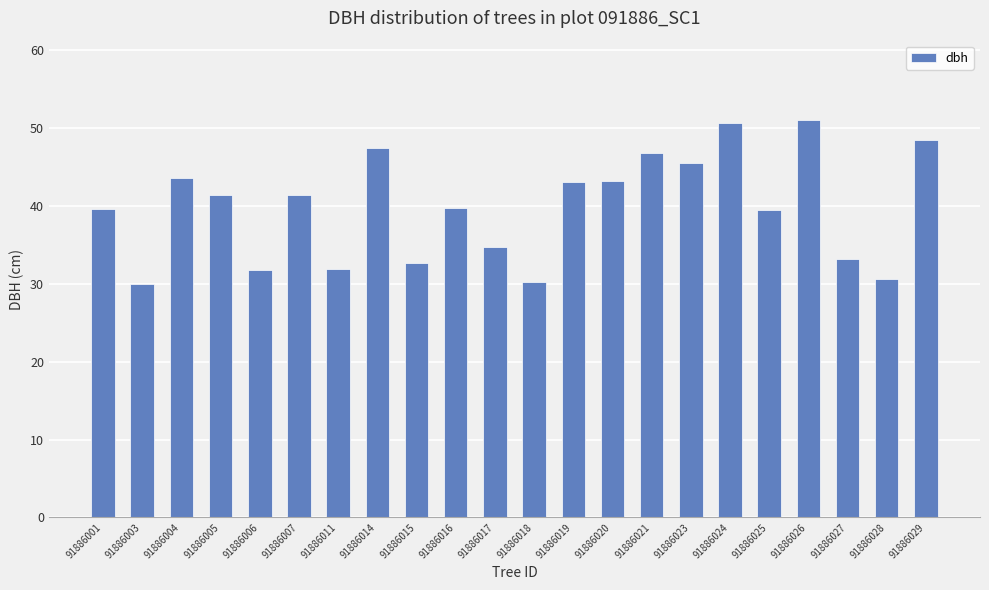

True or false: the data shows 47.5 at 91886014.

True